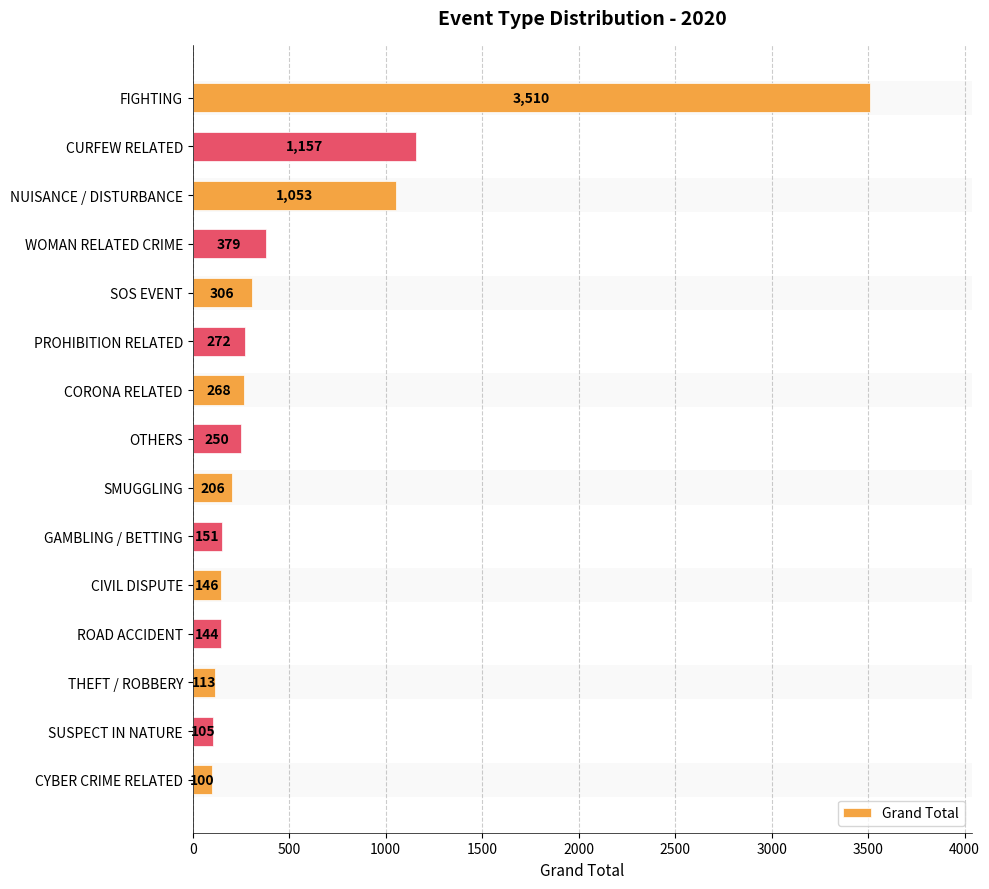

What is the smallest value displayed?

100